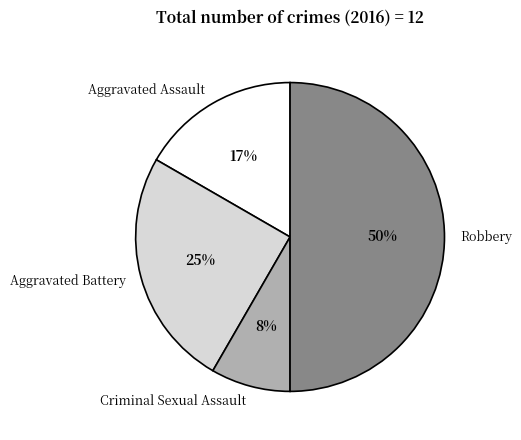

Rank the categories by value from lowest to highest.

Criminal Sexual Assault, Aggravated Assault, Aggravated Battery, Robbery